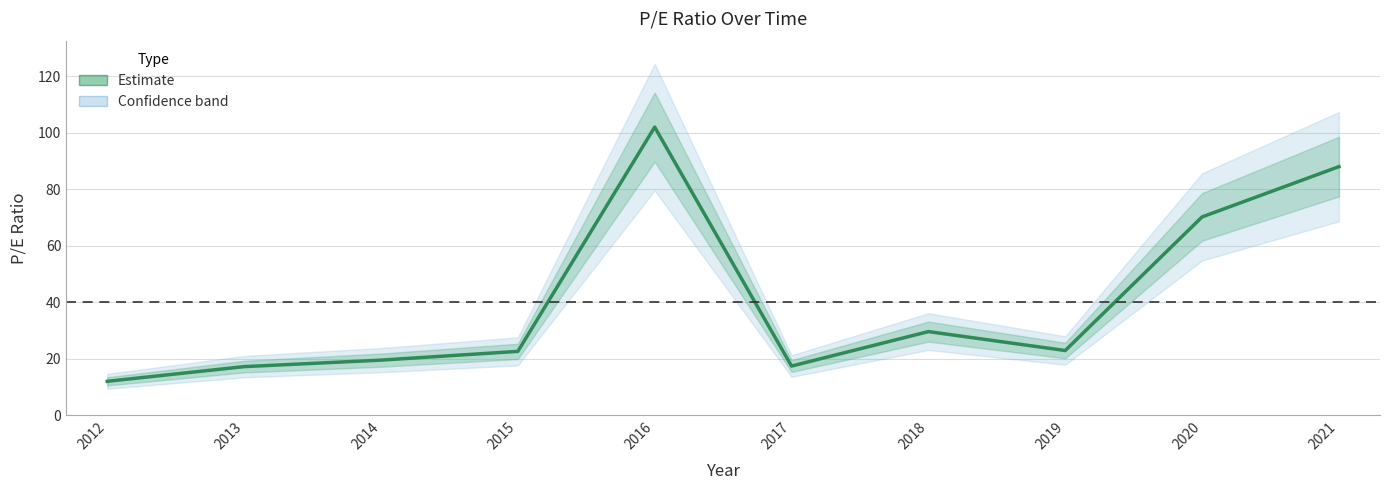

At which category does the chart reach its peak across all series?

2016